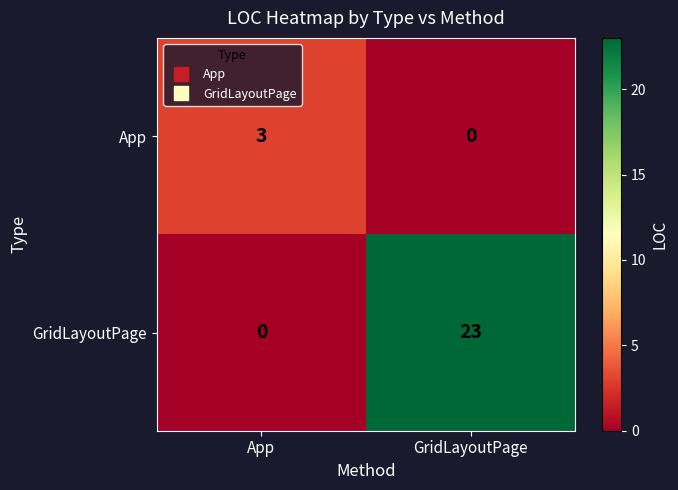

List the series in order of their overall mean, lowest first.

App, GridLayoutPage